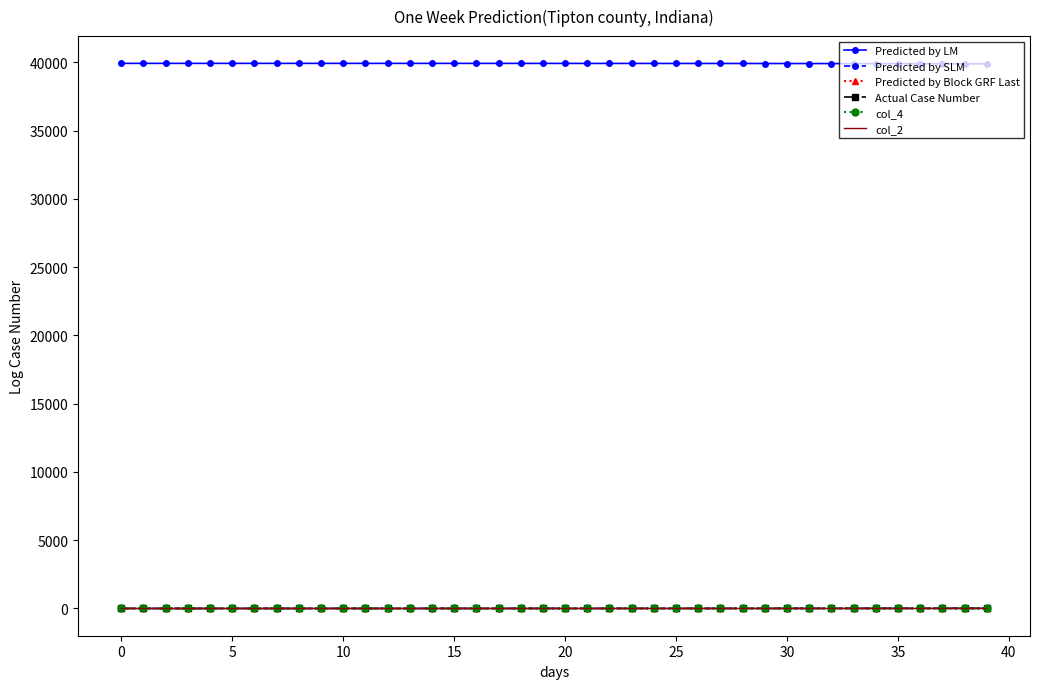

What is the maximum value for Actual Case Number?

12.4